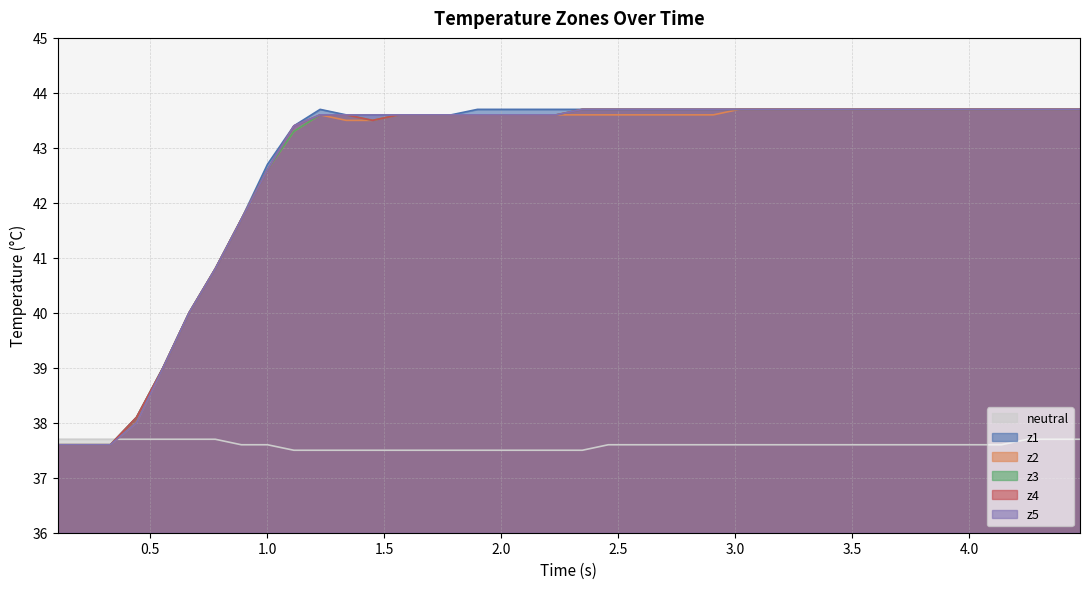

What is the maximum value for z5?

43.7